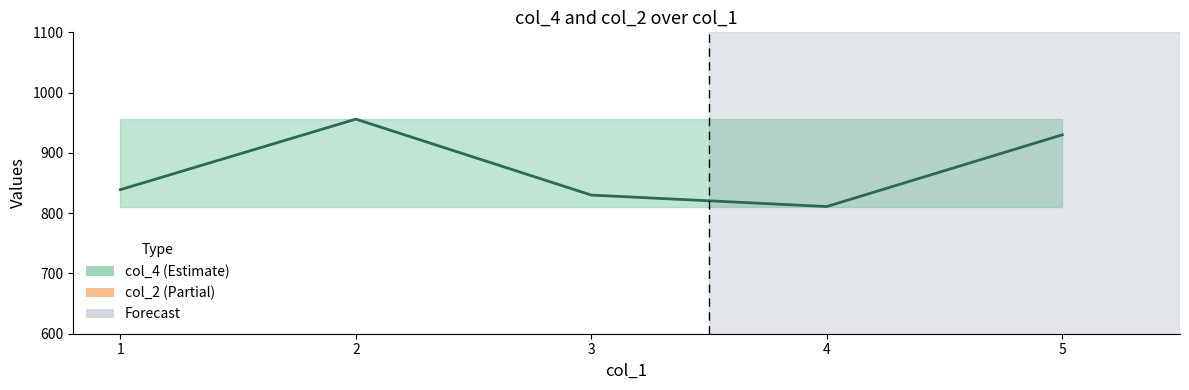

Reading left to right, transcribe all the data shown in this chart.

col_4: 839	956	830	811	930
col_2: 100	100	100	100	100